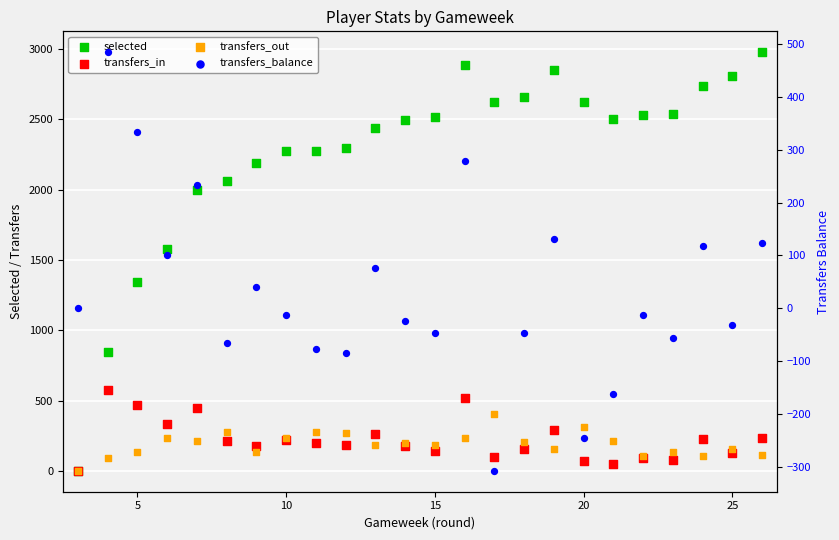

Which series contains the highest Y value?

selected